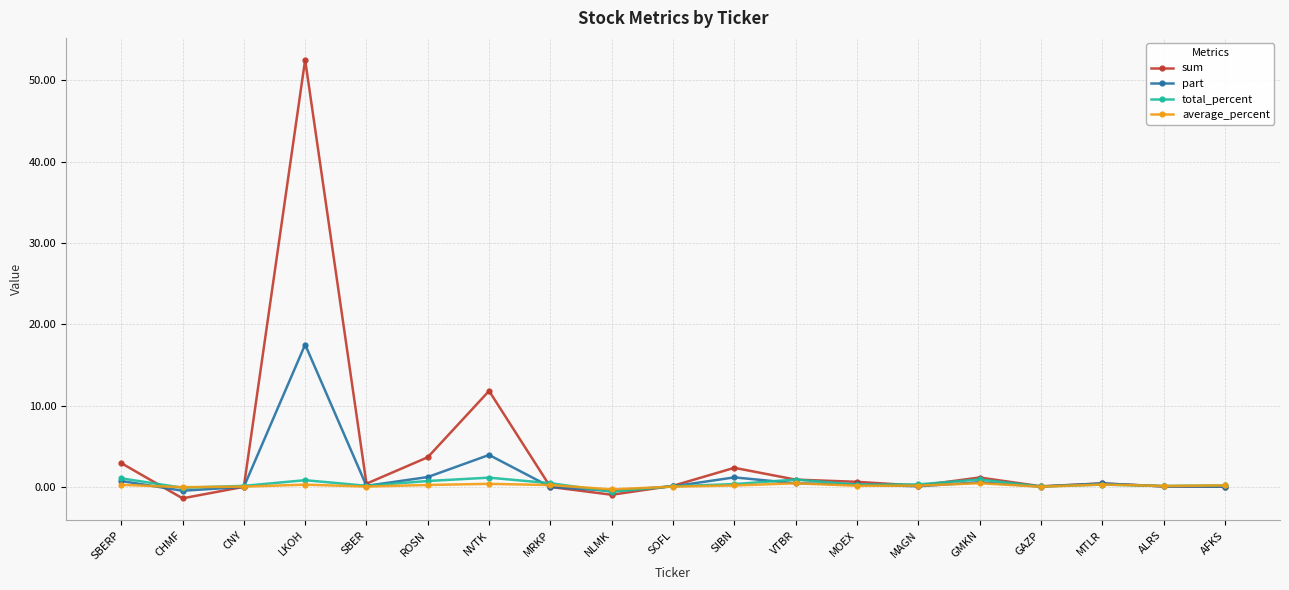

What is the label of the 7th point from the right?

MOEX